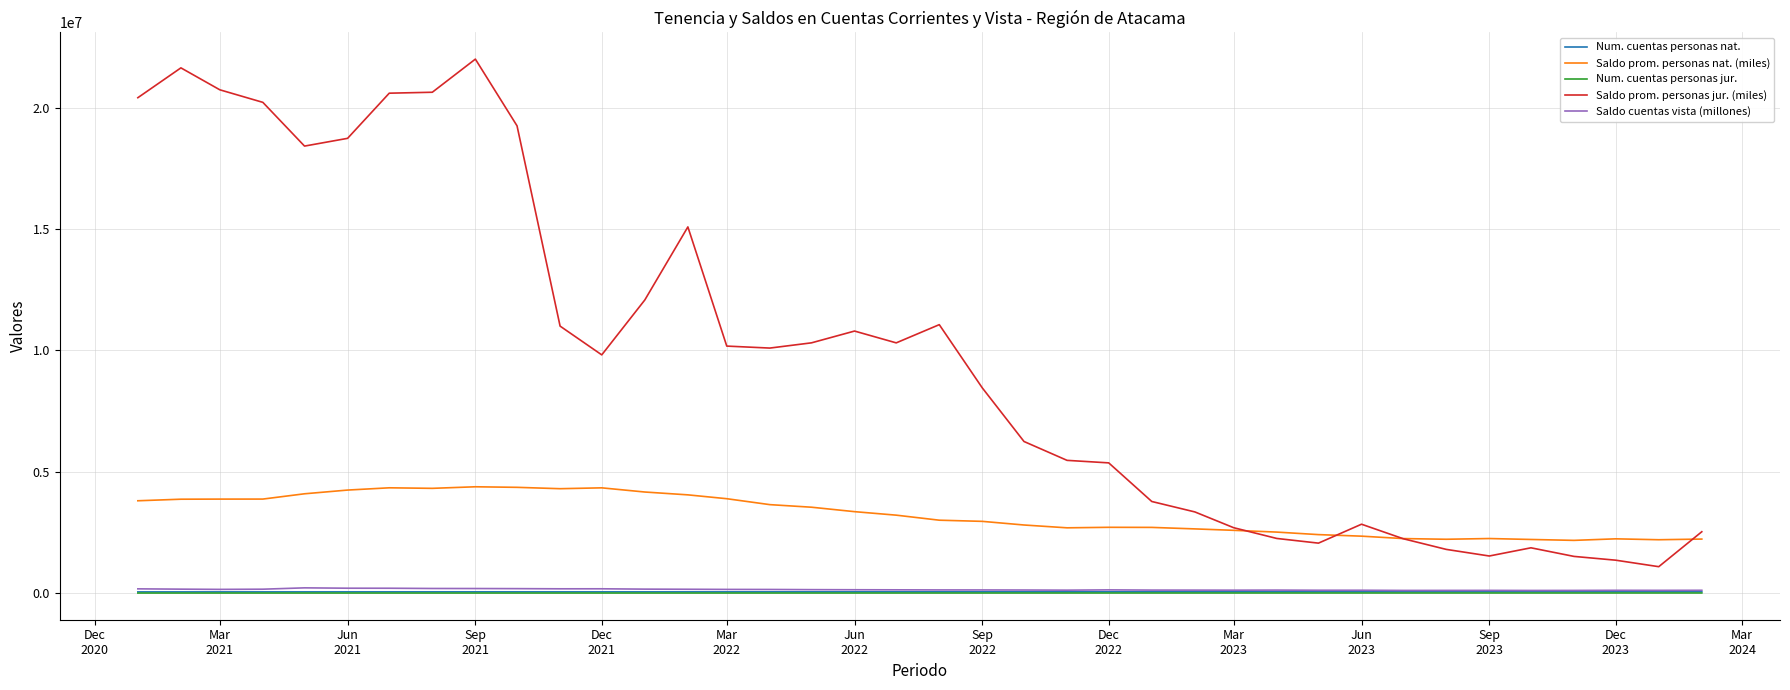

At how many categories does at least one series exceed 21417295?

2